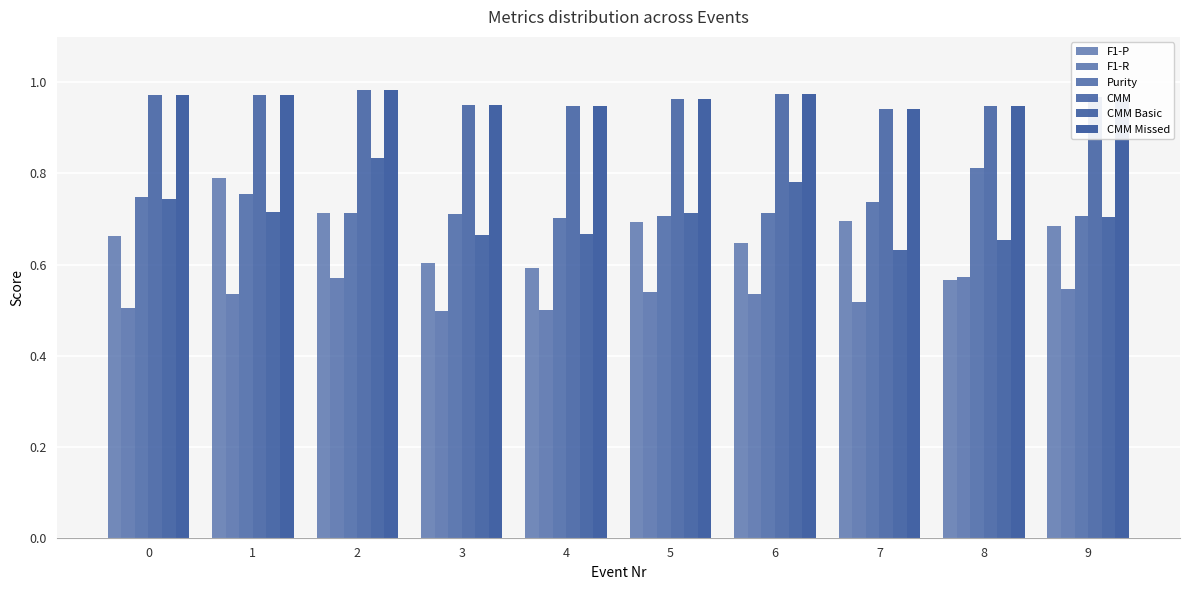

What is the approximate value of CMM at 2?

1.0